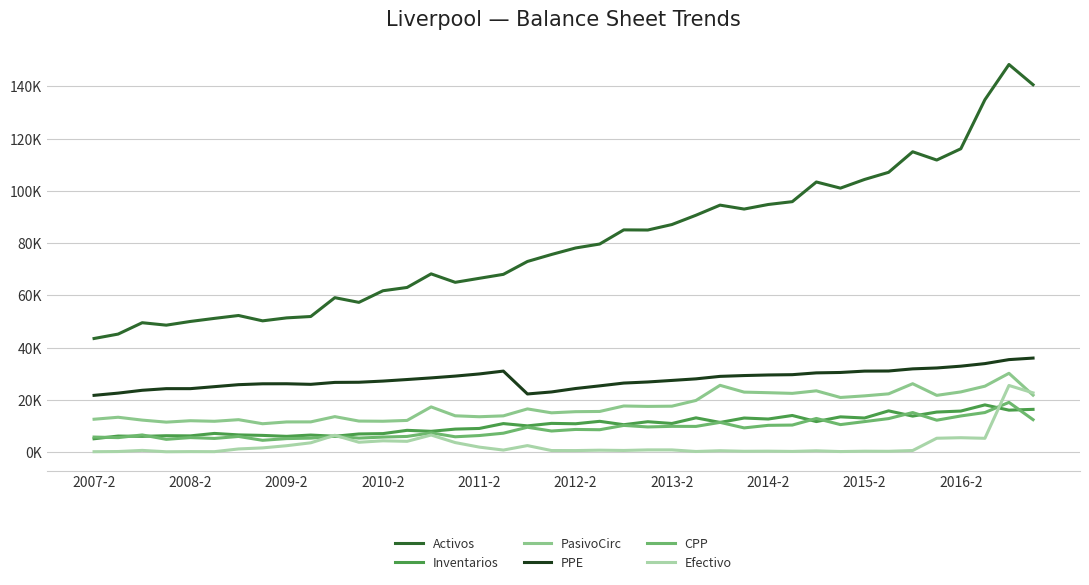

What is the highest value of the PasivoCirc series?

30229.6